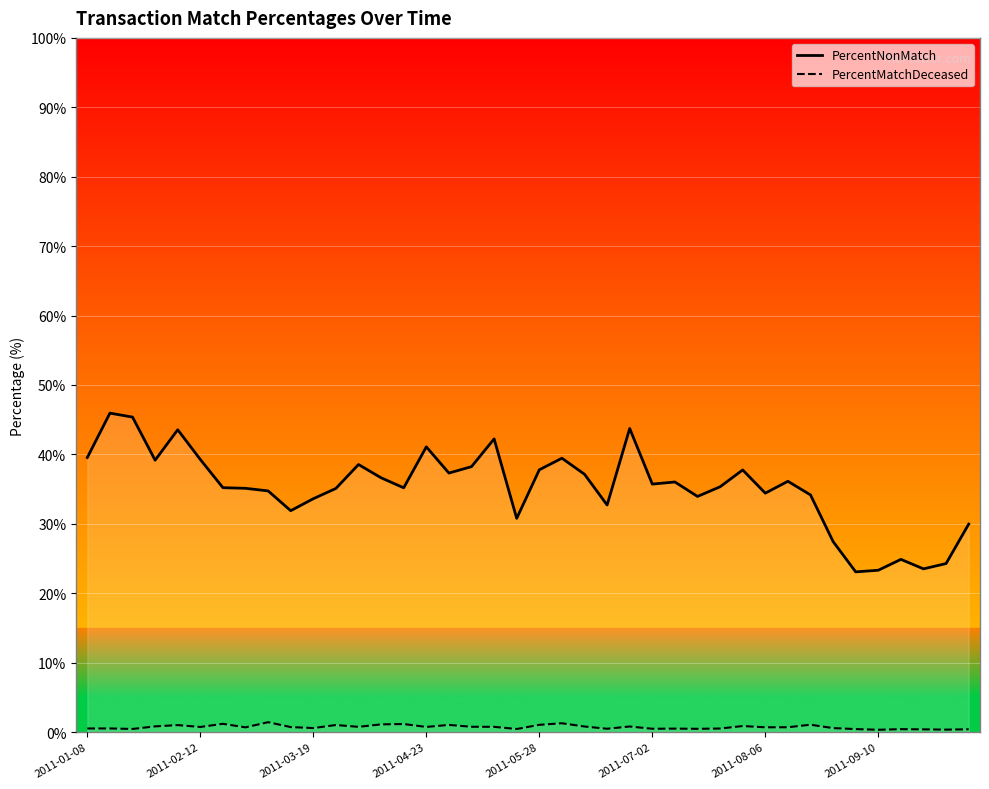

Where does the PercentNonMatch series first go above 35?

2011-01-08